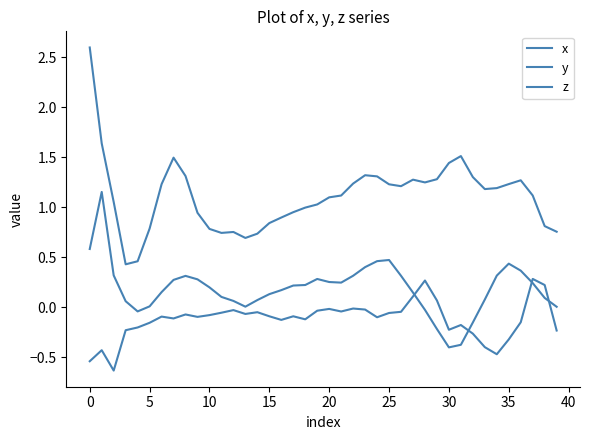

In z, how many points are higher than both neighbors (excluding endpoints)?

11